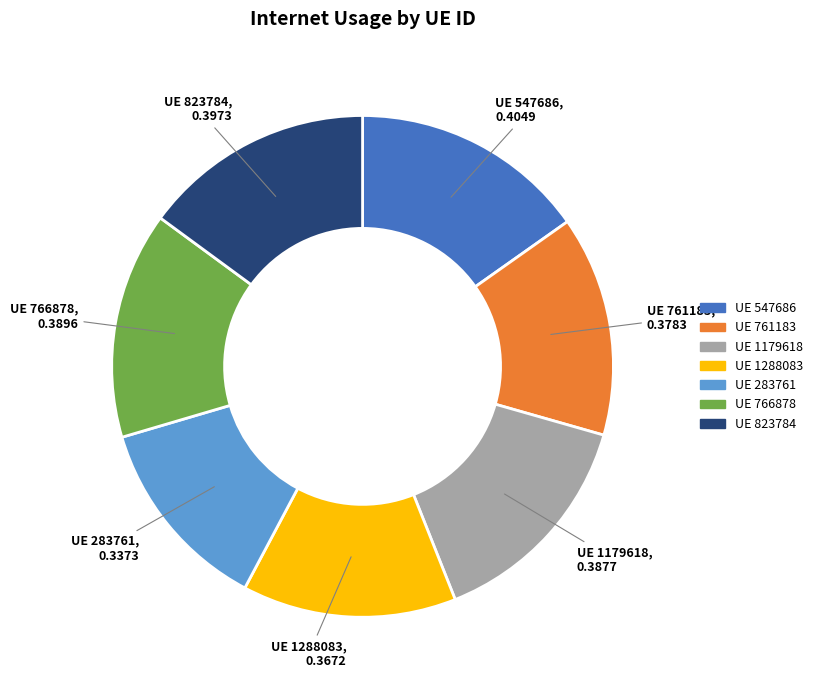

Does any single category account for the majority?

No